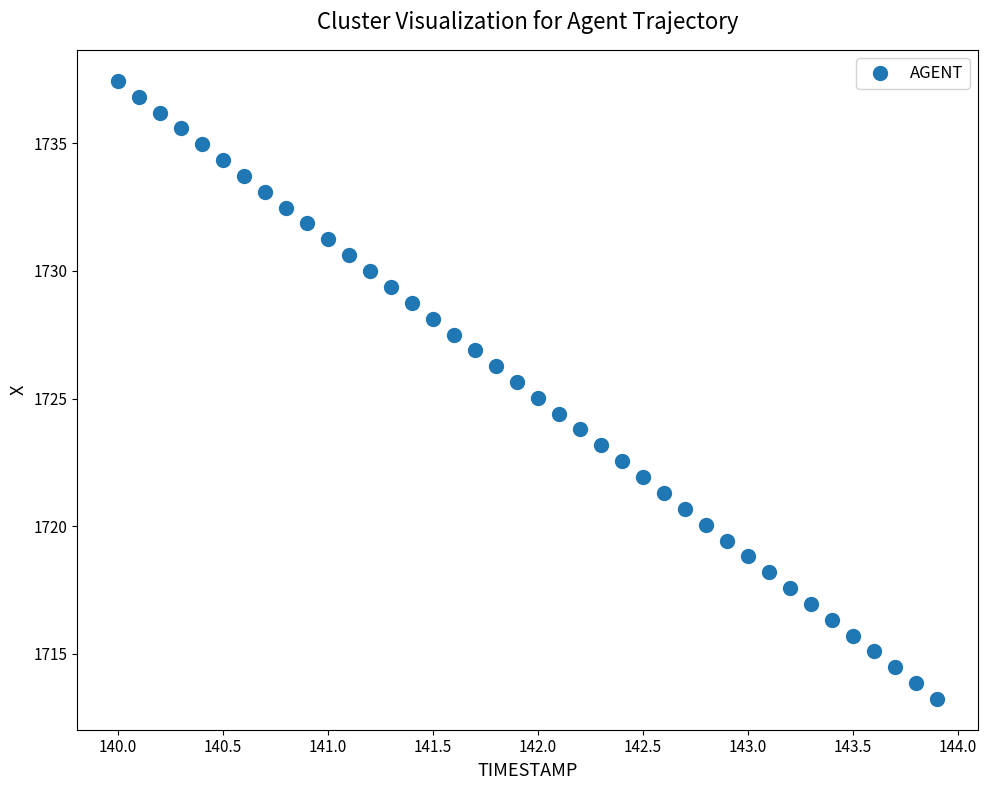

What is the range of Y values (max minus min)?

24.2